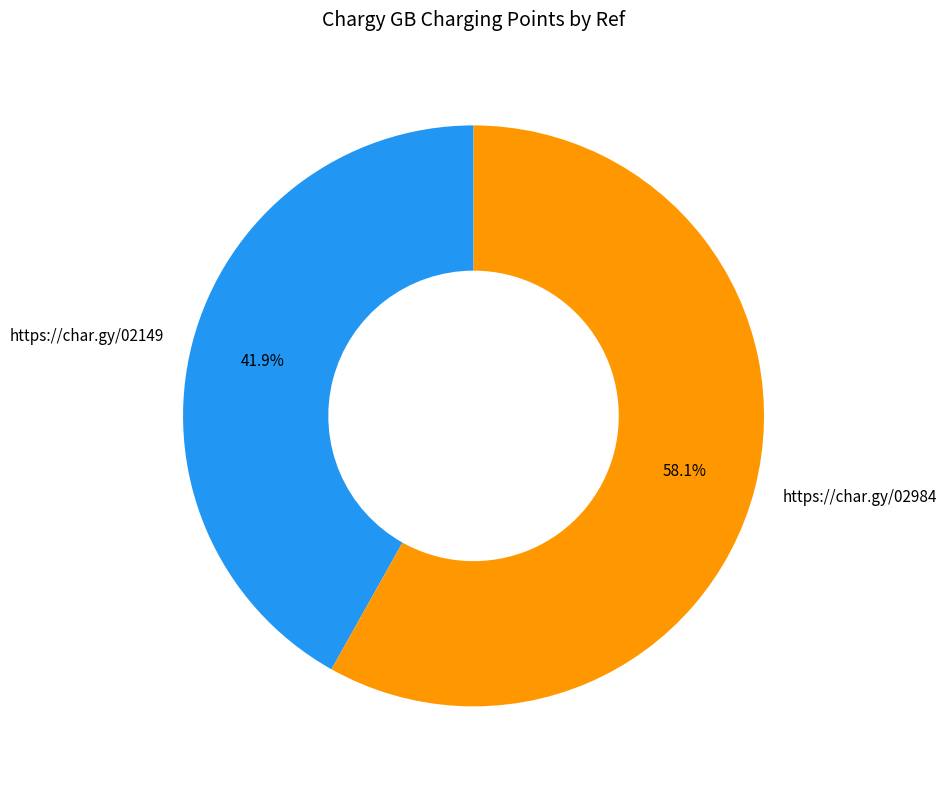

To the nearest percent, what is the combined percentage of https://char.gy/02149 and https://char.gy/02984?

100%